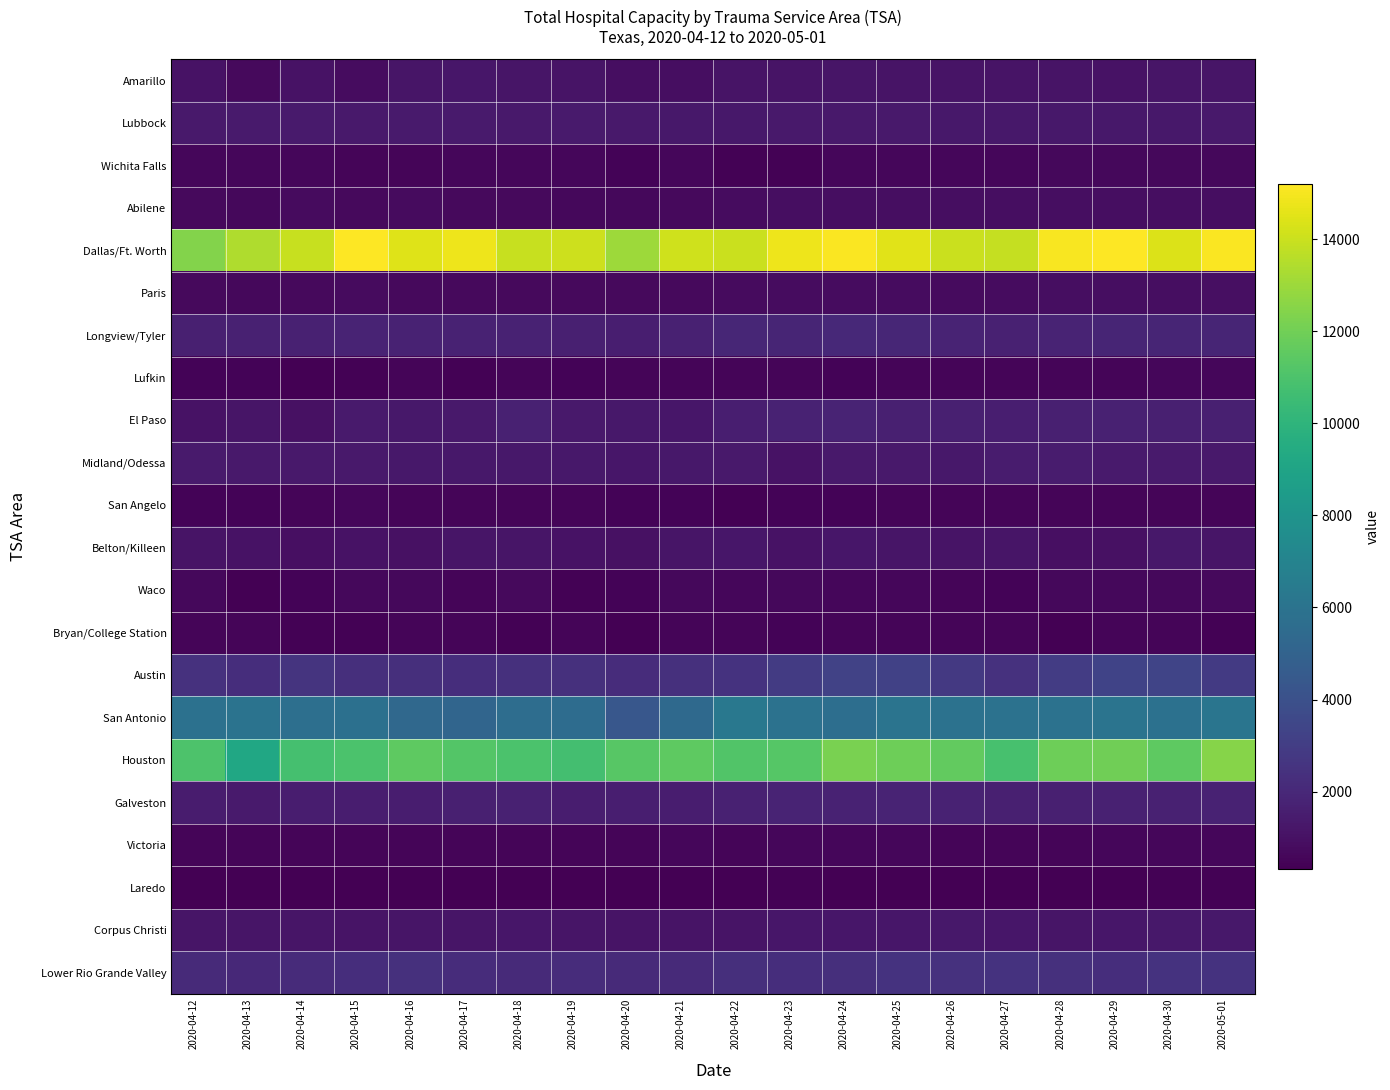

Rank the series by their maximum value, from highest to lowest.

Dallas/Ft. Worth, Houston, San Antonio, Austin, Lower Rio Grande Valley, Longview/Tyler, Galveston, El Paso, Midland/Odessa, Lubbock, Belton/Killeen, Corpus Christi, Amarillo, Paris, Abilene, Waco, Wichita Falls, Victoria, Lufkin, San Angelo, Bryan/College Station, Laredo